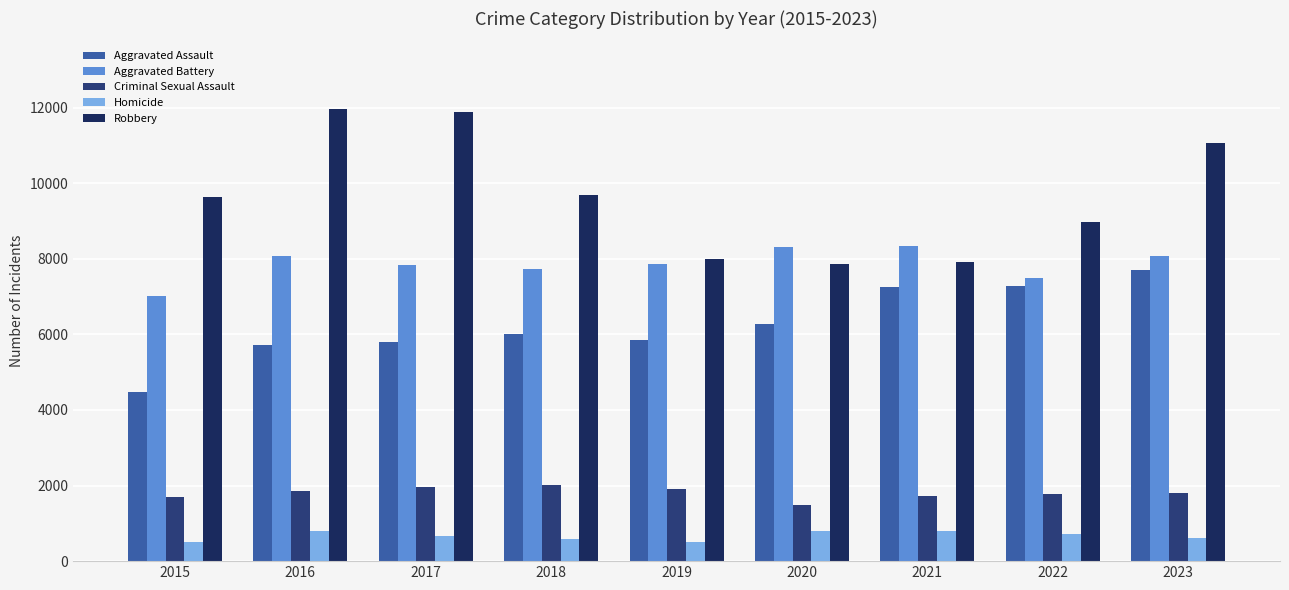

Which series has the largest total across all categories?

Robbery